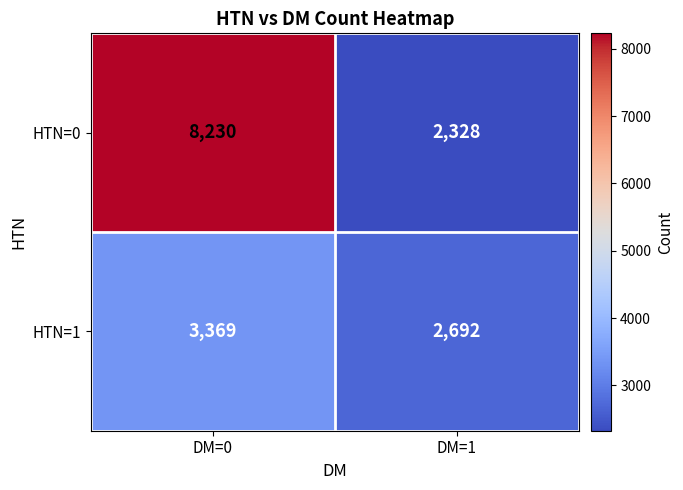

Is it true that HTN=0 equals 8230 at DM=0?

True